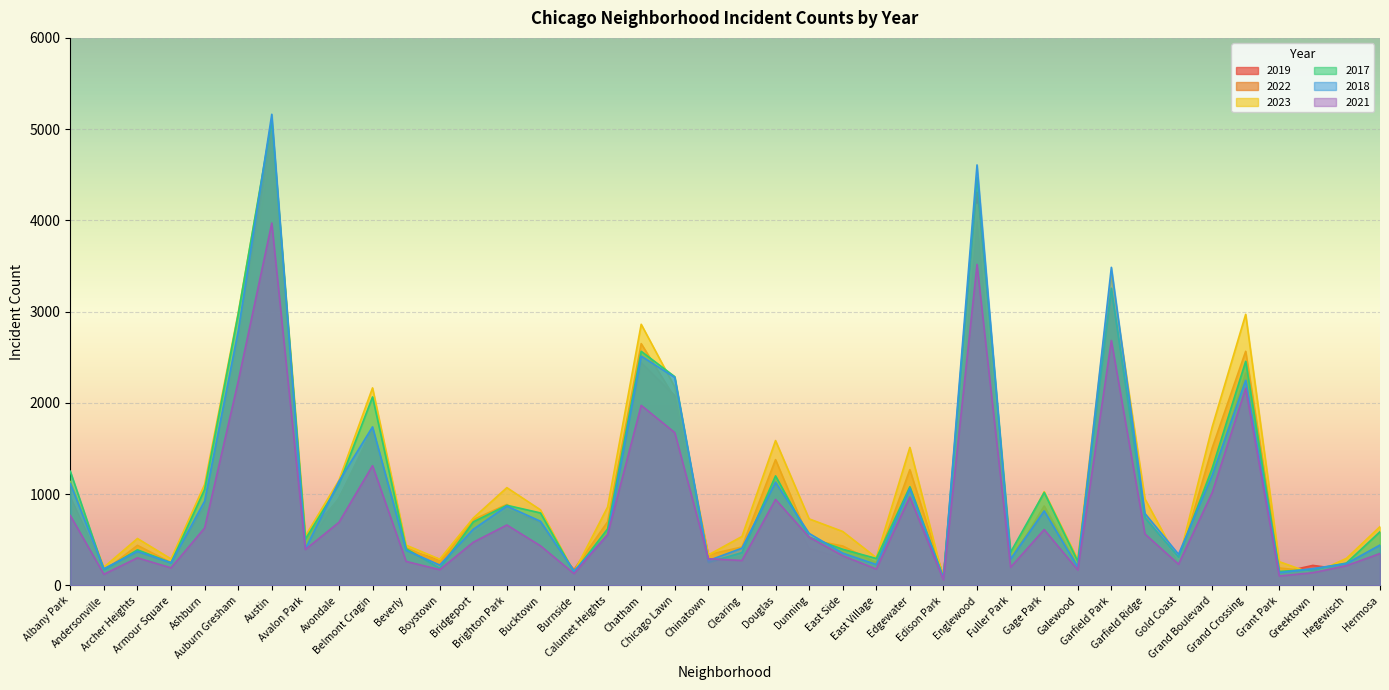

Read the 2019 value at Grand Boulevard, to the nearest 10.

1150